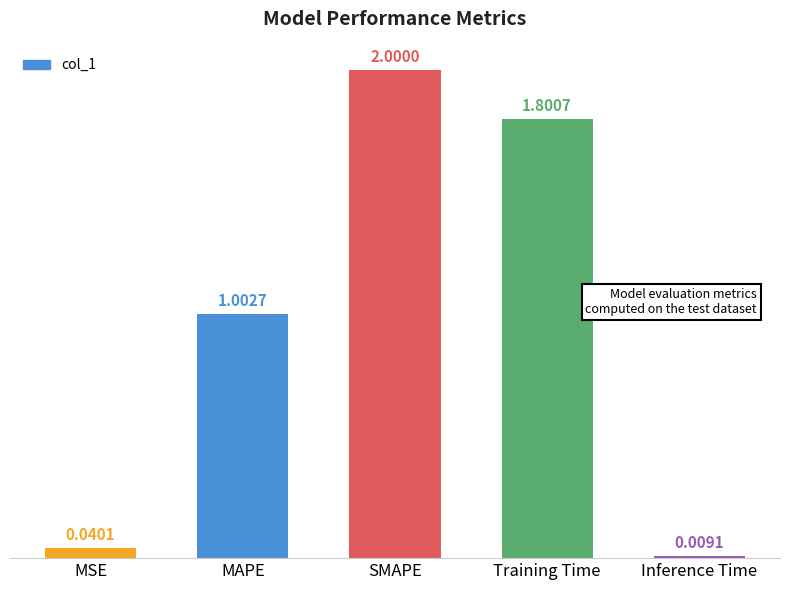

What is the label of the 5th bar from the left?

Inference Time